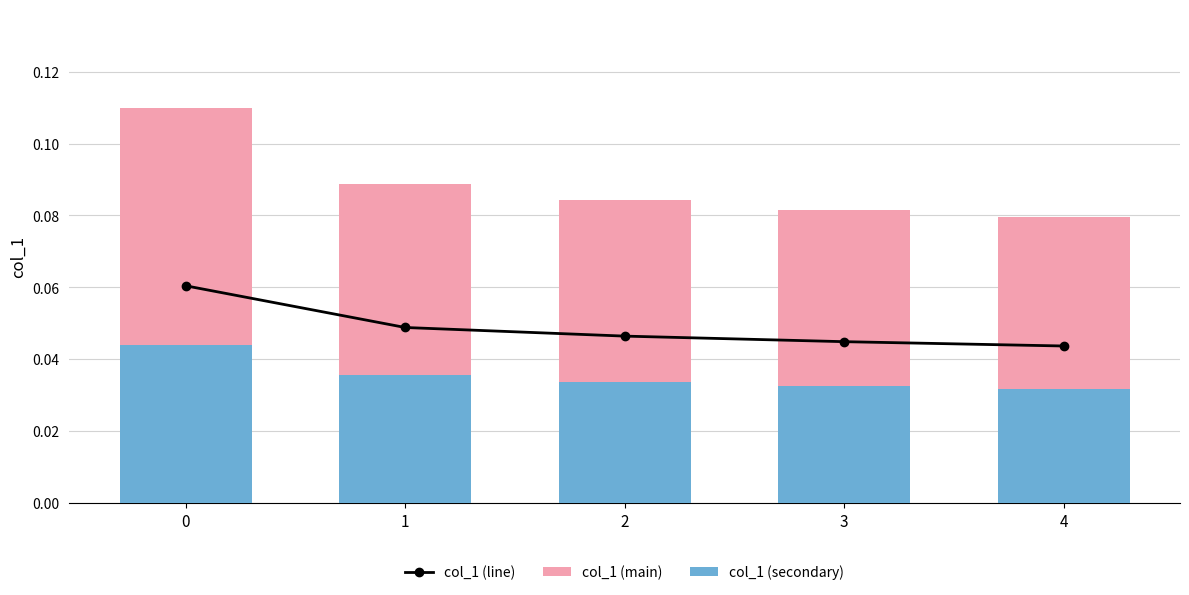

Reading left to right, extract all data points from this chart.

col_1 (line): 0.1	0.0	0.0	0.0	0.0
col_1 (main): 0.1	0.1	0.1	0.1	0.1
col_1 (secondary): 0.0	0.0	0.0	0.0	0.0